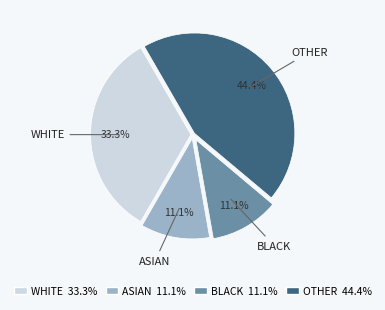

To the nearest percent, what is the average slice percentage?

25%